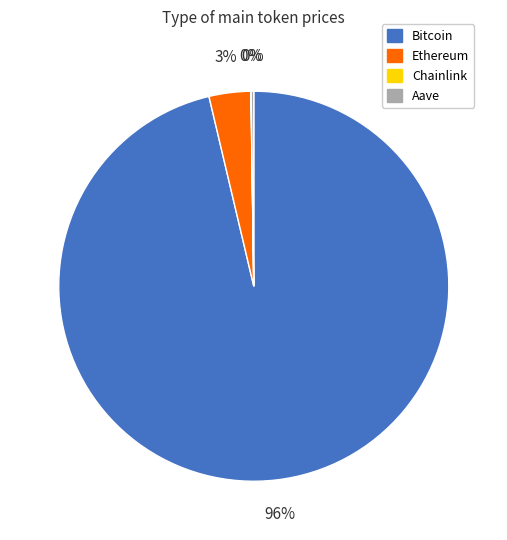

To the nearest percent, what percentage of the pie is Ethereum?

3%